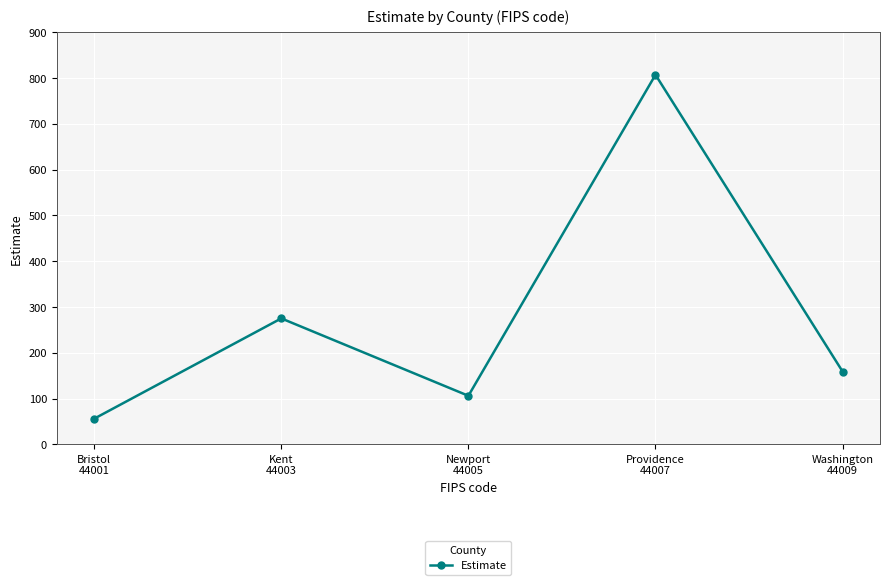

How many points are lower than both their immediate neighbors (excluding endpoints)?

1